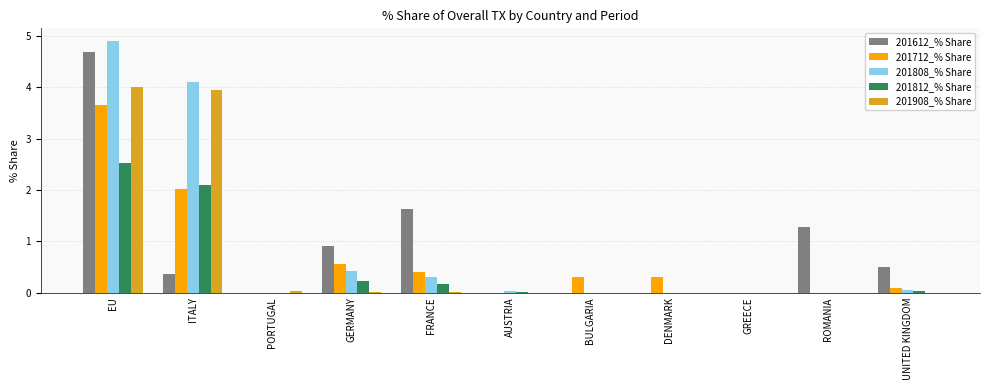

Is the value of 201812_% Share at EU greater than the value of 201612_% Share at BULGARIA?

Yes